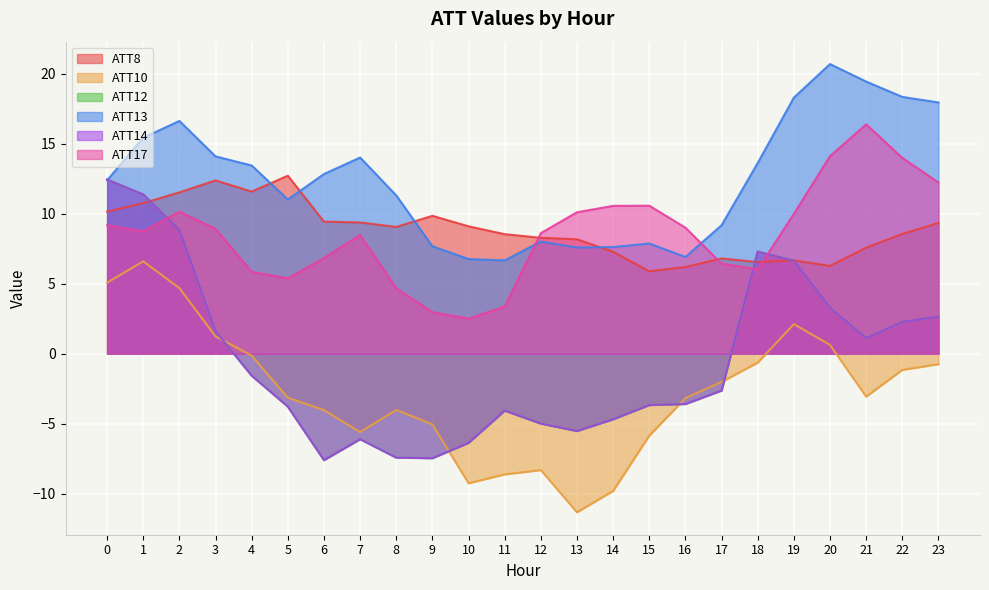

What is the difference between the second highest and second lowest values in the ATT14 series?

18.8